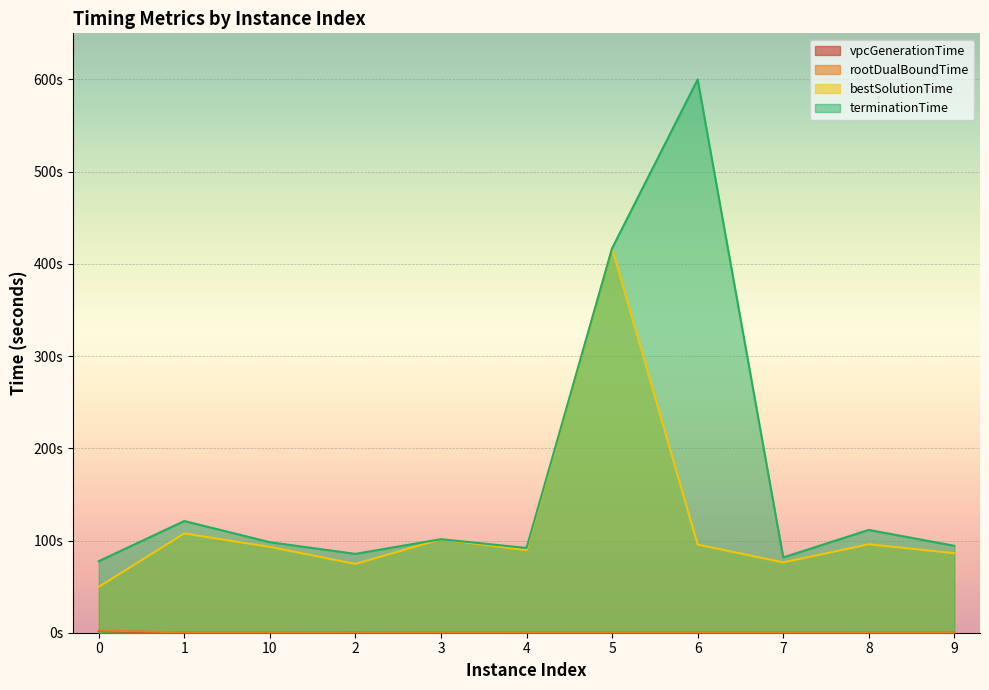

The value of vpcGenerationTime at 7 is 0.0. True or false?

True